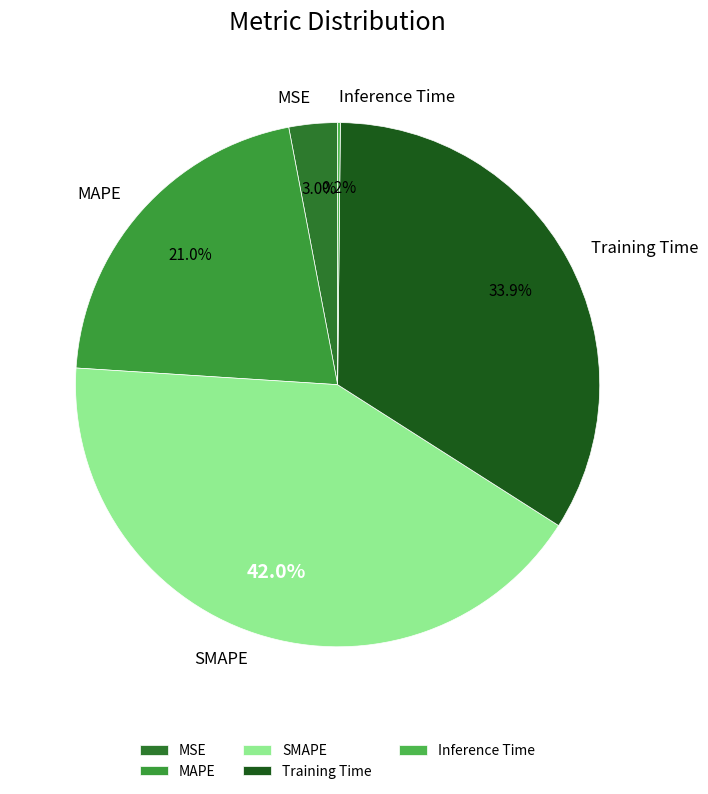

Between Training Time and SMAPE, which is larger?

SMAPE